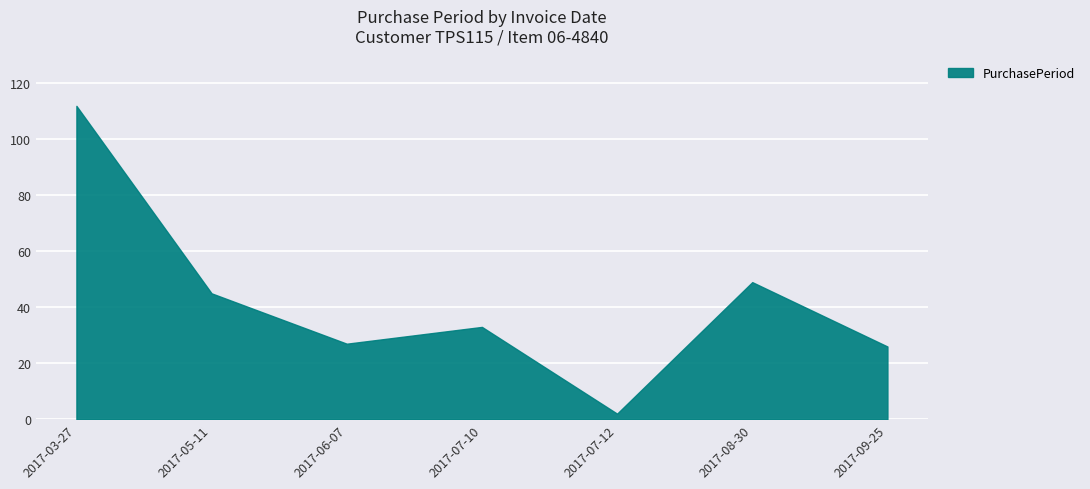

How many values are below 33?

3